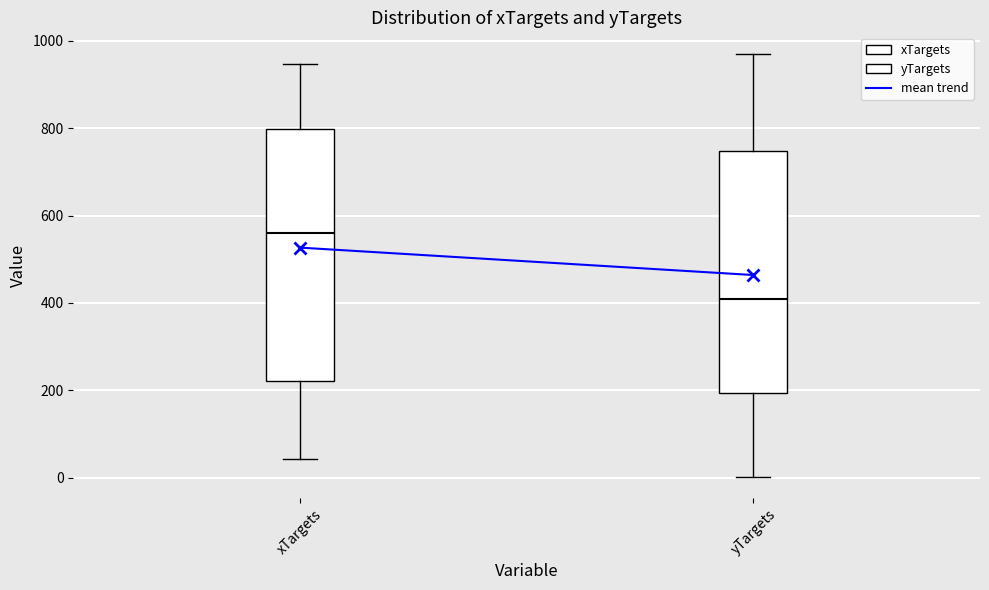

Reading left to right, transcribe this box plot: for each box, give where its median line is, the range the box spans, and where its two whiskers end, as read against the y-axis. The values are not printed on the chart, so give them approximately, as read against the axis.

xTargets: median 560, box 220 to 800, whiskers 40 to 940
yTargets: median 400, box 200 to 740, whiskers 0 to 980